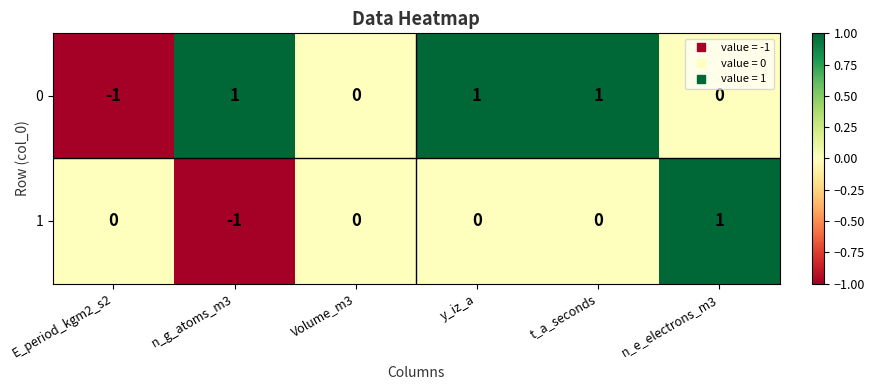

Count the number of data series in this chart.

2